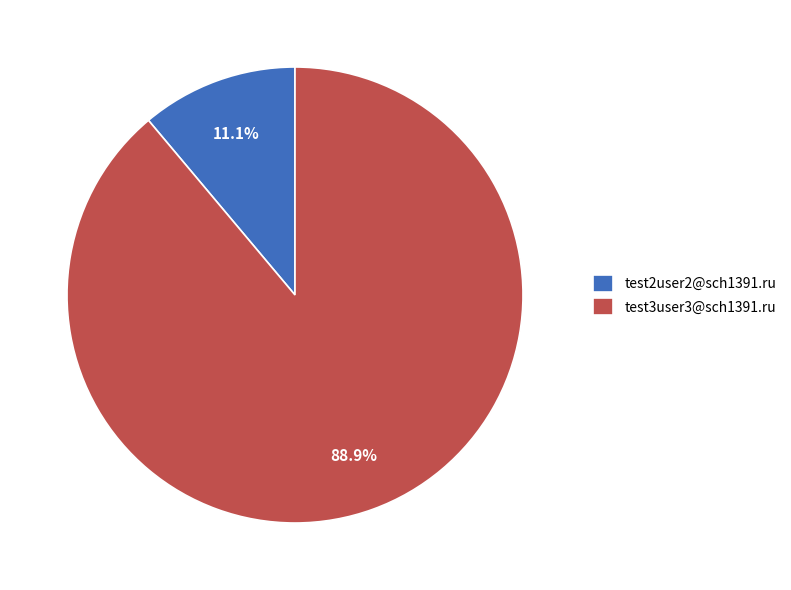

How many segments does this pie chart have?

2